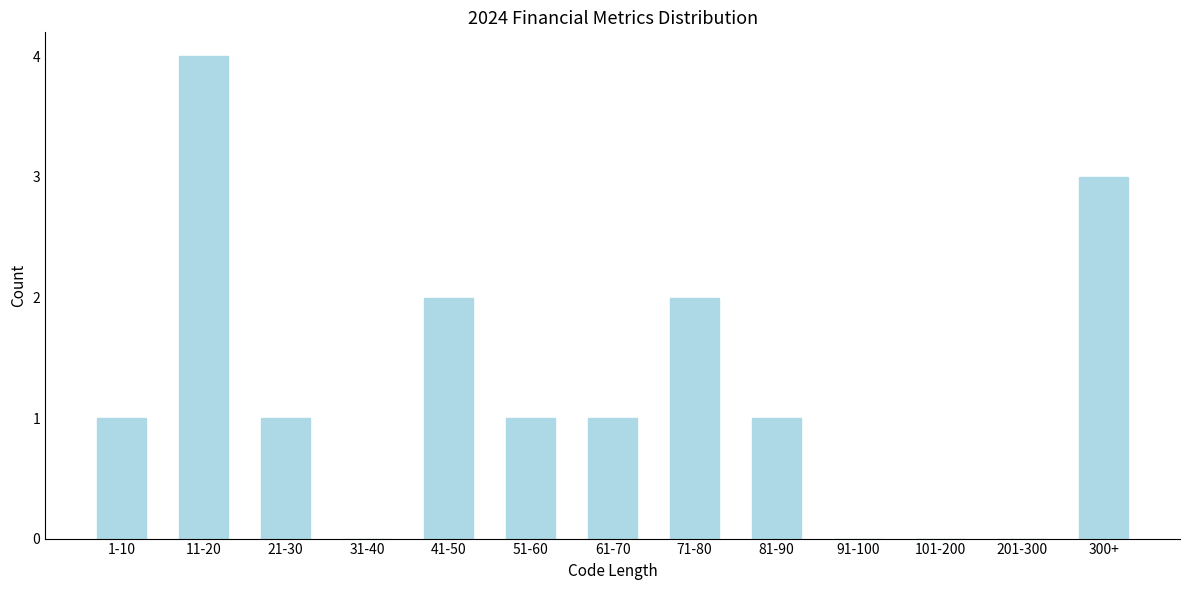

Reading right to left, list all the values displayed in this chart.

300+=3	201-300=0	101-200=0	91-100=0	81-90=1	71-80=2	61-70=1	51-60=1	41-50=2	31-40=0	21-30=1	11-20=4	1-10=1